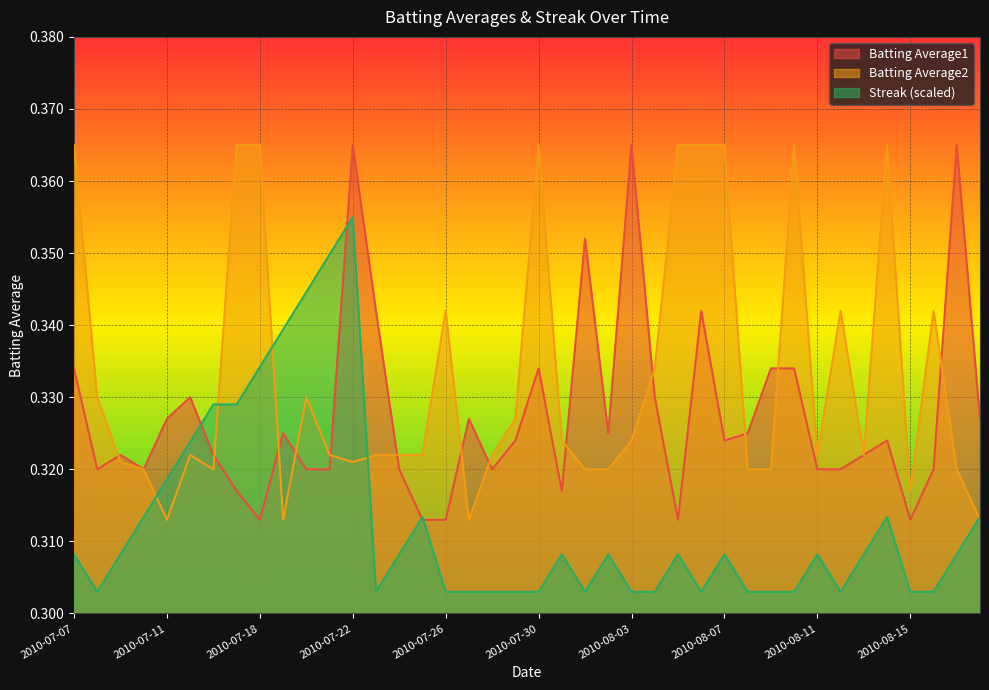

Which category has the lowest value in the Batting Average2 series?

2010-07-11